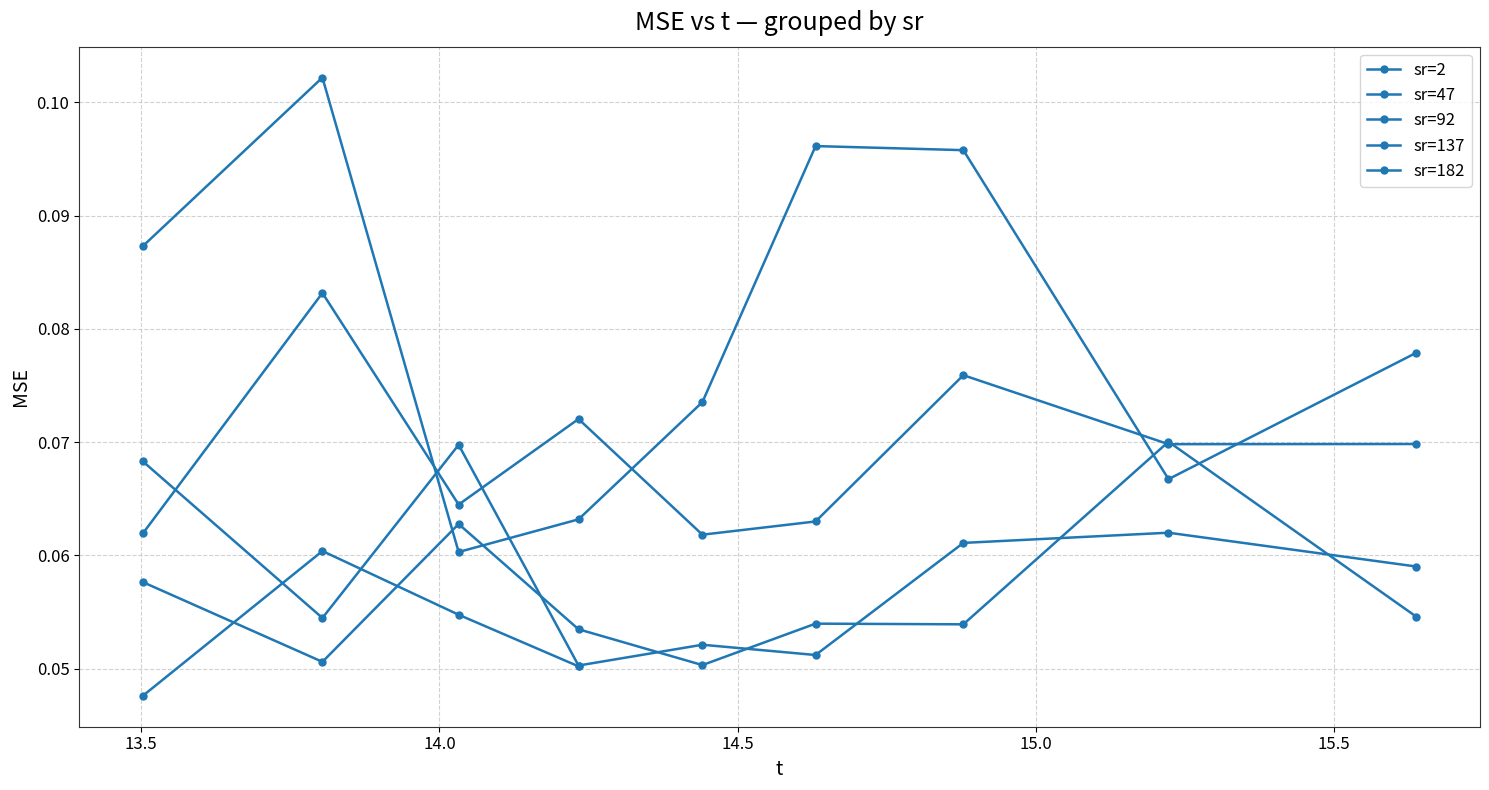

True or false: the data shows 0.0 at 92.

False